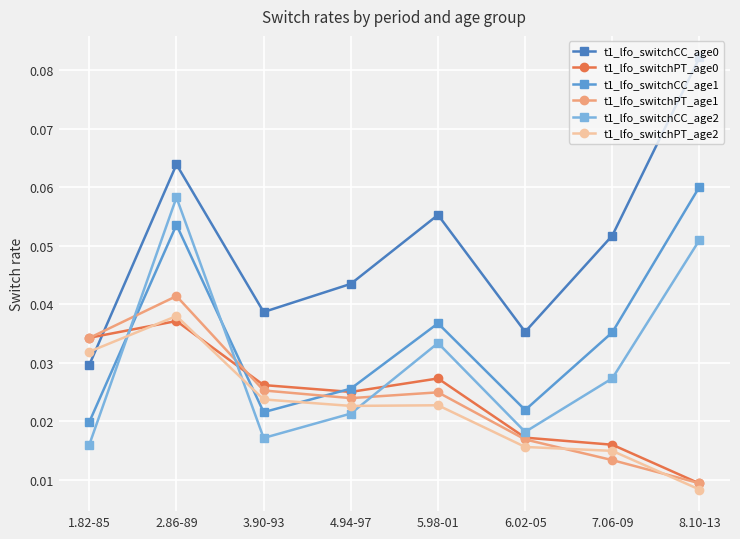

Between which two adjacent categories do t1_lfo_switchPT_age0 and t1_lfo_switchPT_age1 first intersect?

1.82-85 and 2.86-89